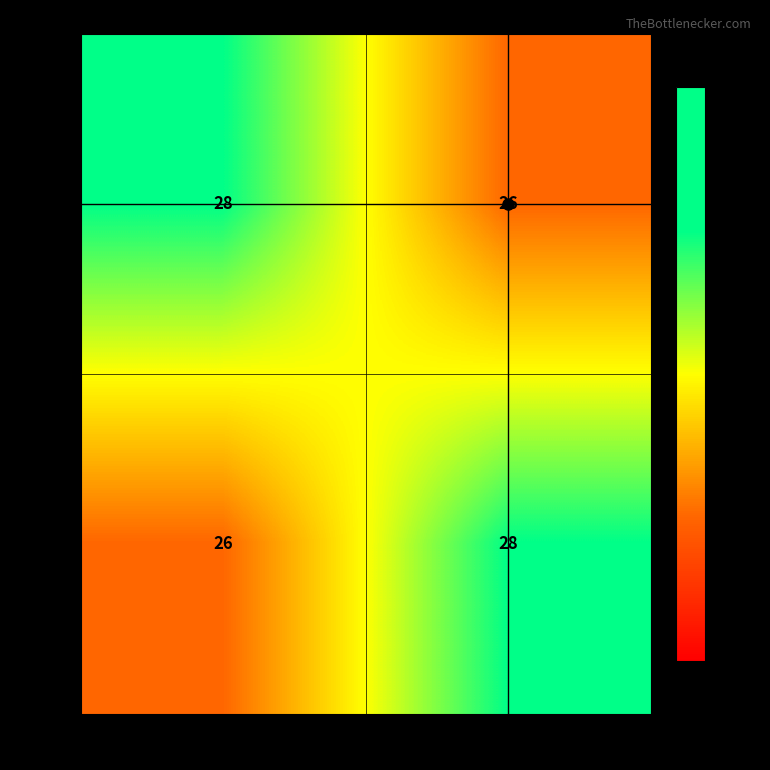

What is the spread (max minus min) of values at WA-CD06?

2